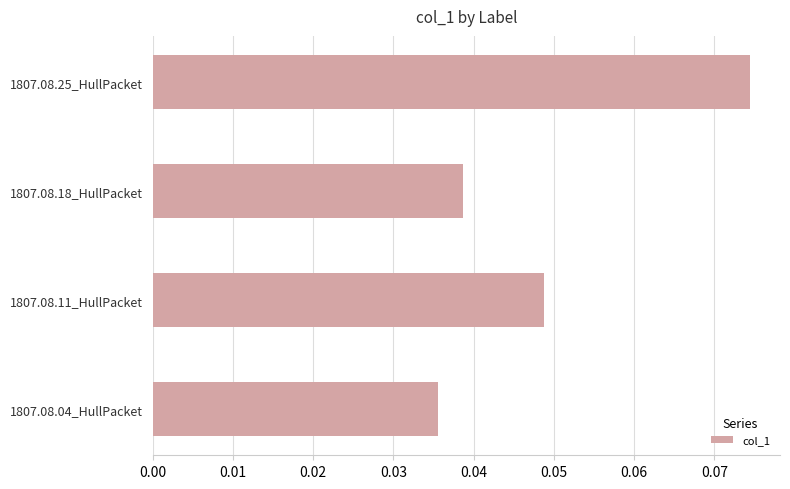

Rank the categories by value from lowest to highest.

1807.08.04_HullPacket, 1807.08.18_HullPacket, 1807.08.11_HullPacket, 1807.08.25_HullPacket